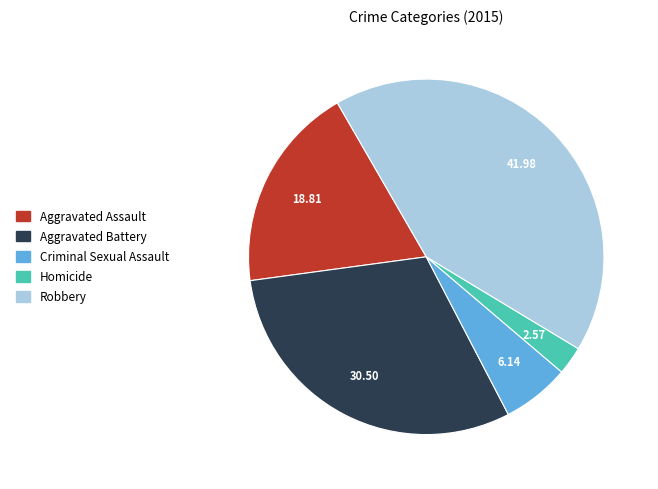

True or false: Aggravated Assault accounts for 19% of the total.

True